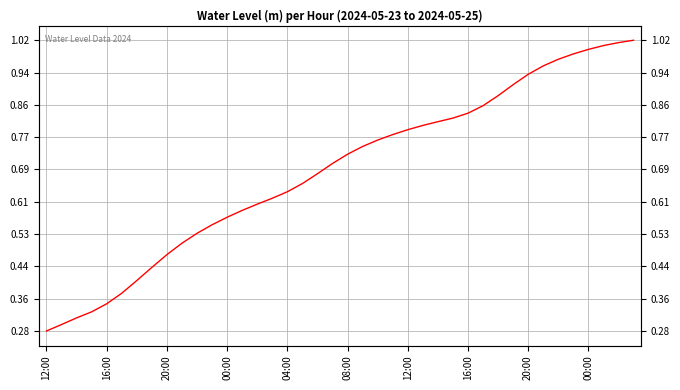

What is the difference between the values at 32 and 10?

0.4